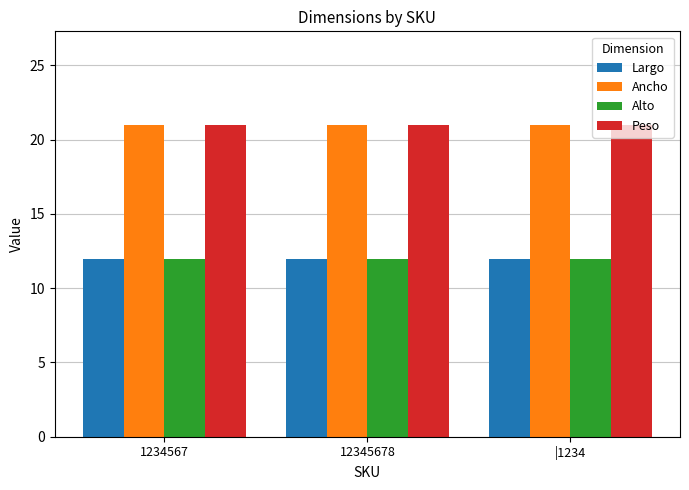

Is it true that Largo equals 19 at 1234567?

False